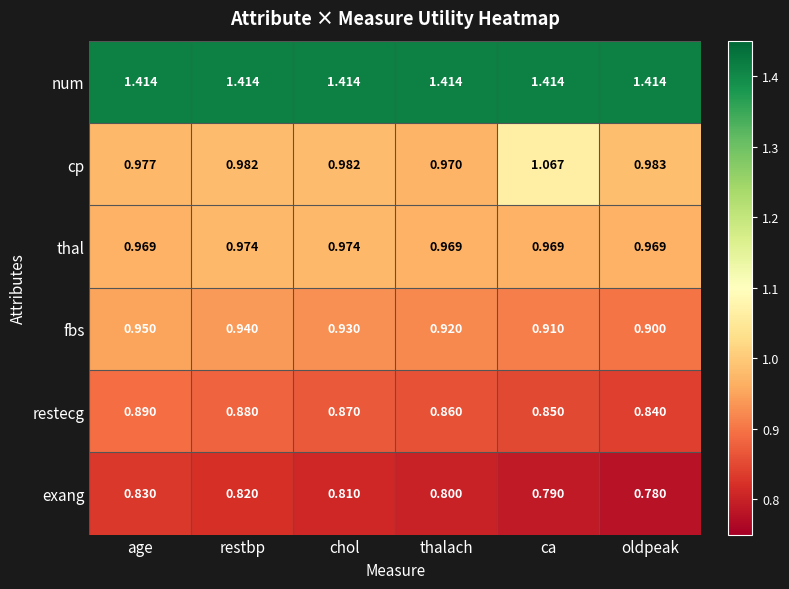

Is the value of exang at age greater than the value of fbs at restbp?

No